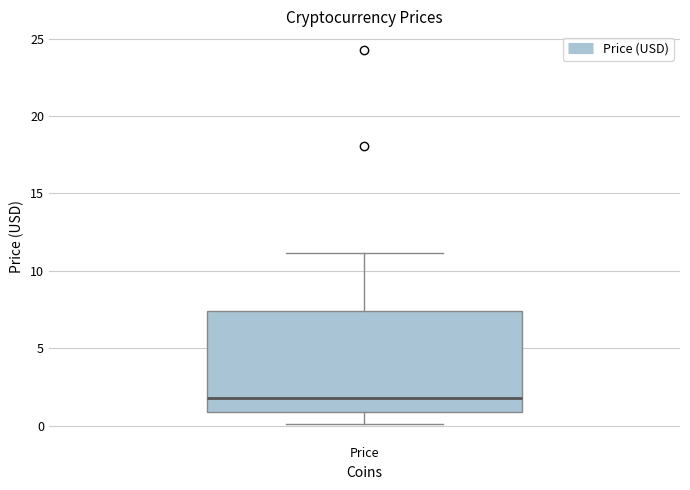

Where does the median line of the box for Price sit on the y-axis? The values are not printed on the chart, so give them approximately, as read against the axis.

2.0